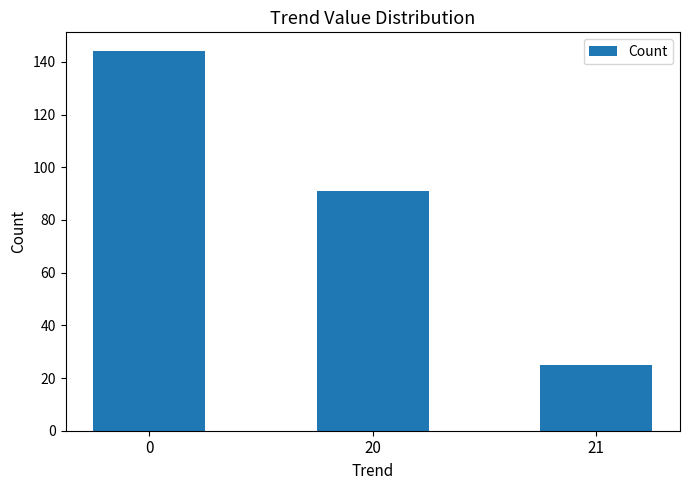

What is the change in value from 20 to 21?

-66